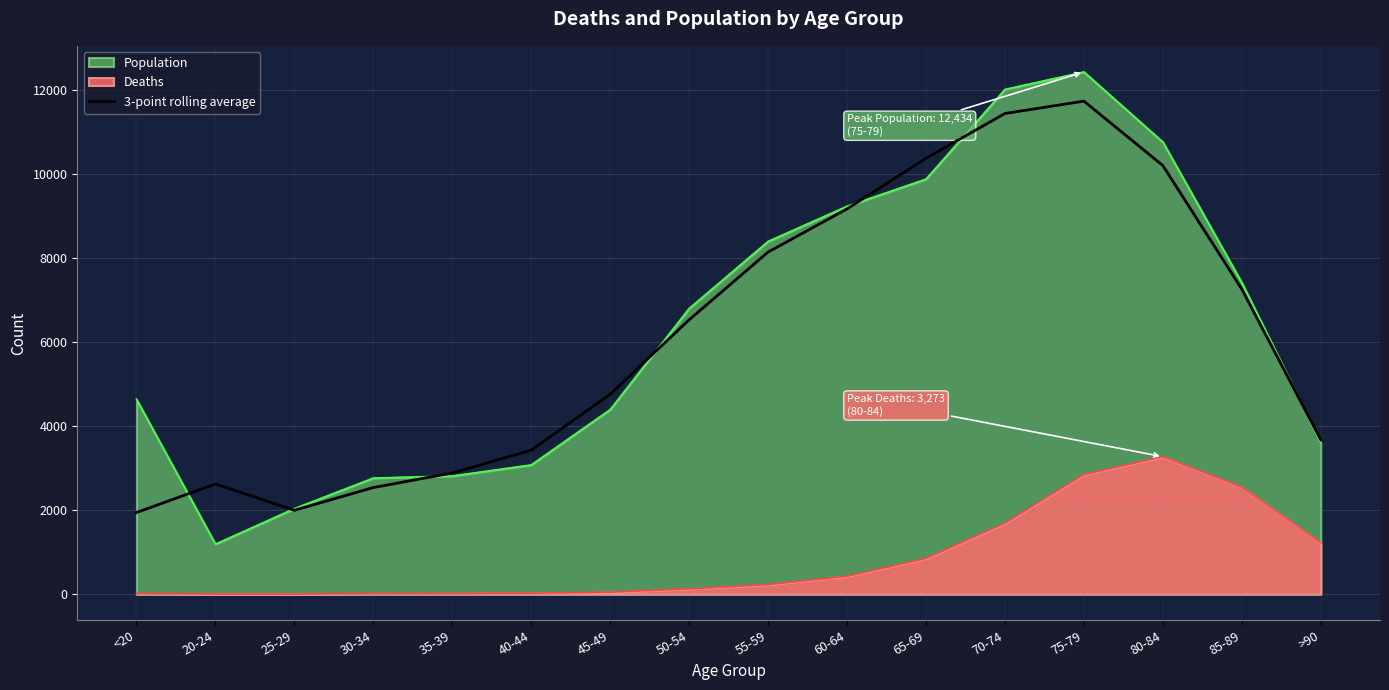

Which series has the largest range (max minus min)?

Population